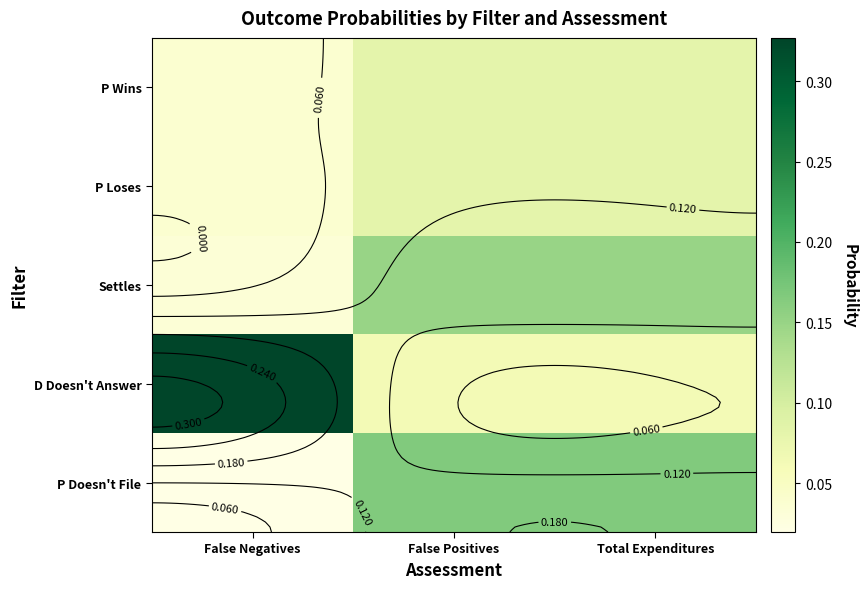

Which label corresponds to the smallest value in the chart?

False Negatives